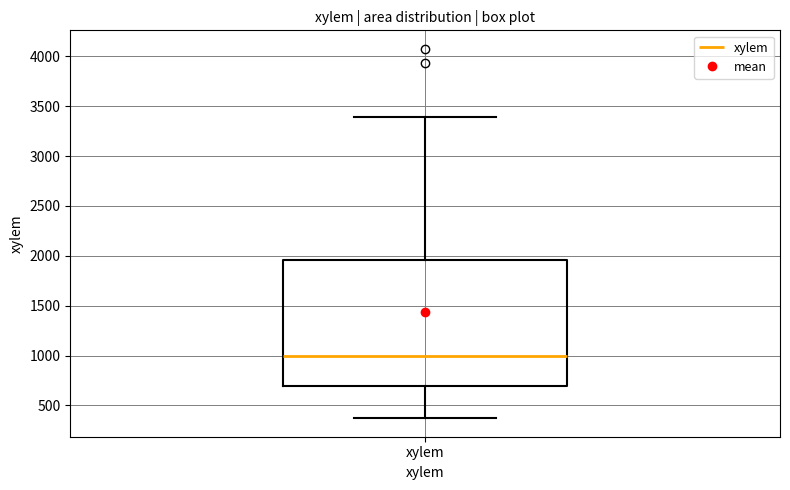

Where is the lower edge of the box for xylem on the y-axis? The values are not printed on the chart, so give them approximately, as read against the axis.

700